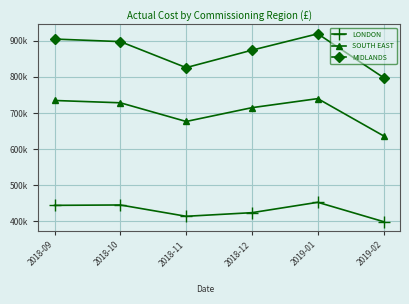

What are all the series names shown in the legend?

LONDON, SOUTH EAST, MIDLANDS